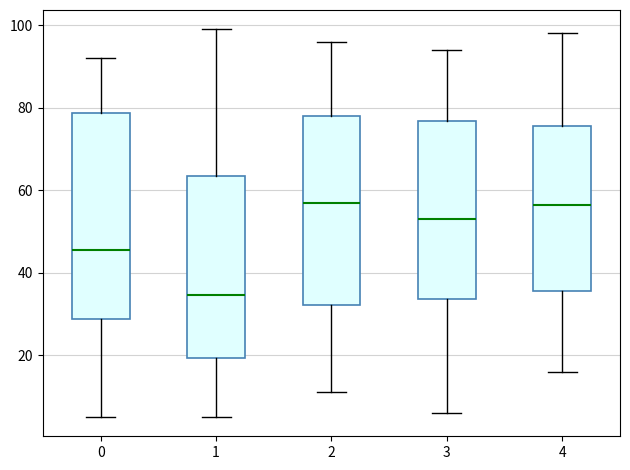

Comparing the boxes themselves (not the whiskers), which one is the tallest?

0